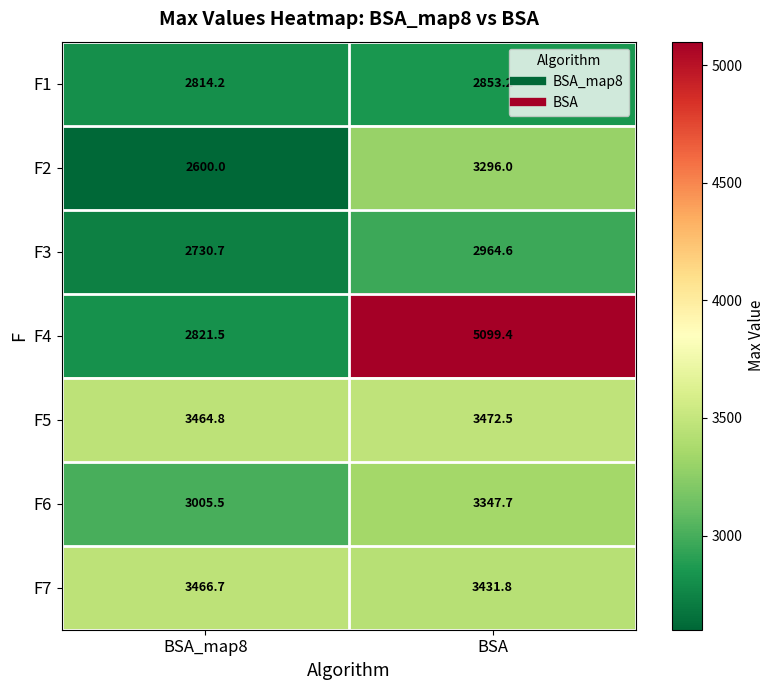

What is the difference between the highest and lowest values at BSA_map8?

866.7